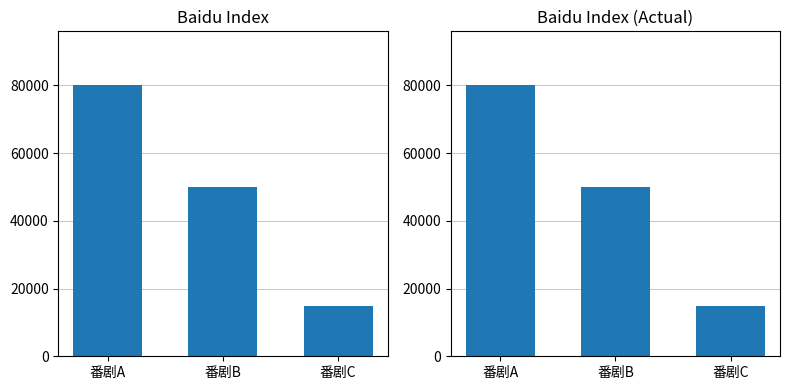

List the labels in order of value, largest first.

番剧A, 番剧B, 番剧C